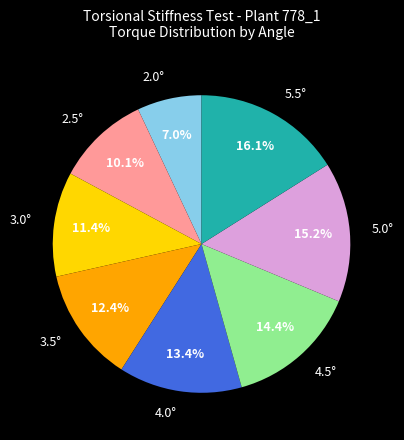

What percentage is the 4.5° slice, to the nearest percent?

14%